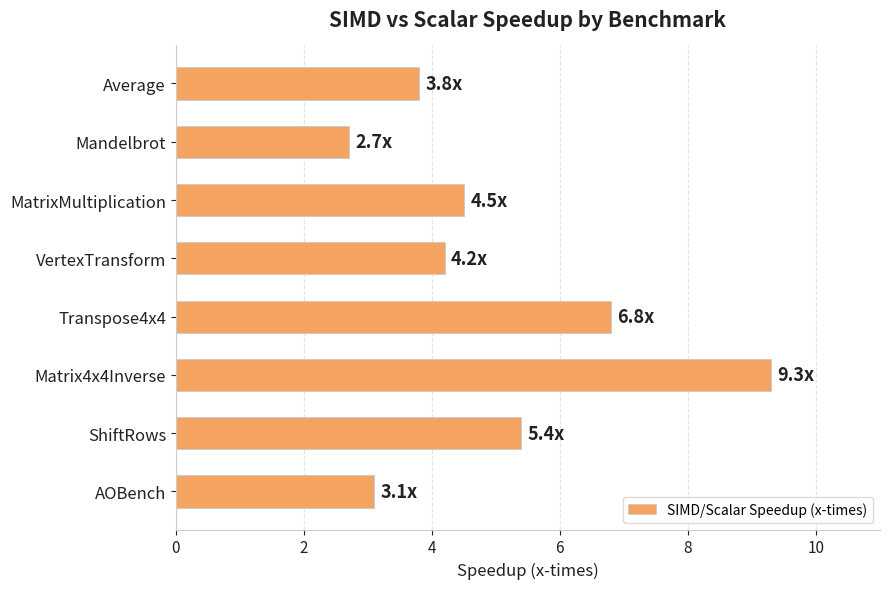

What is the label of the 7th bar from the top?

ShiftRows